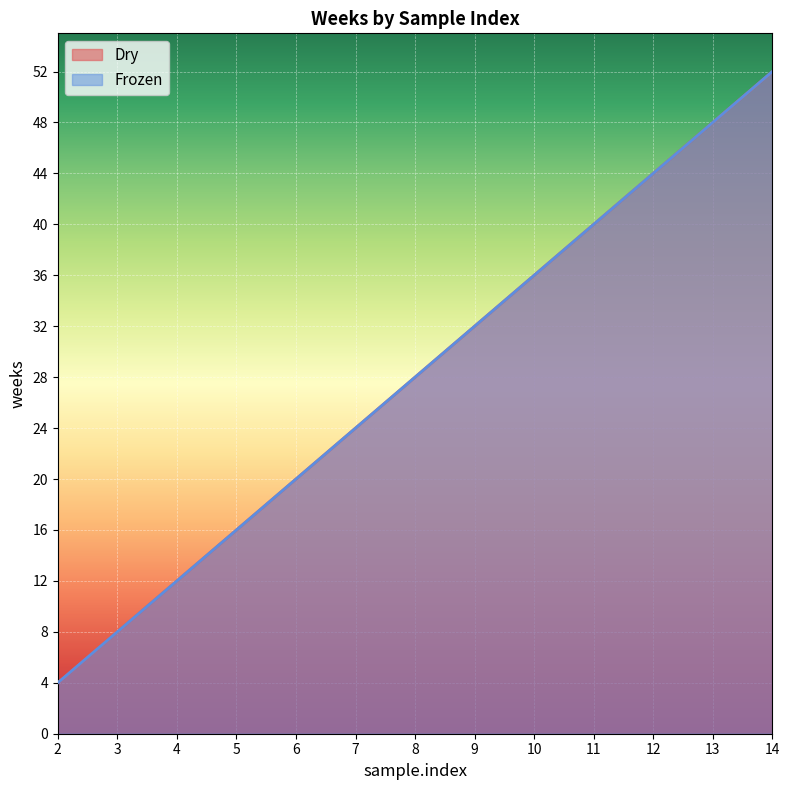

Which series has the largest total across all categories?

Dry